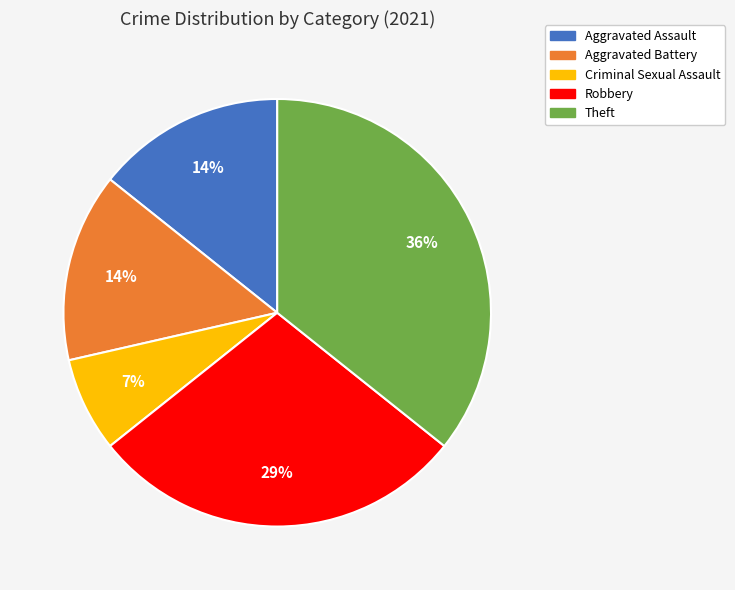

Does any single category account for the majority?

No